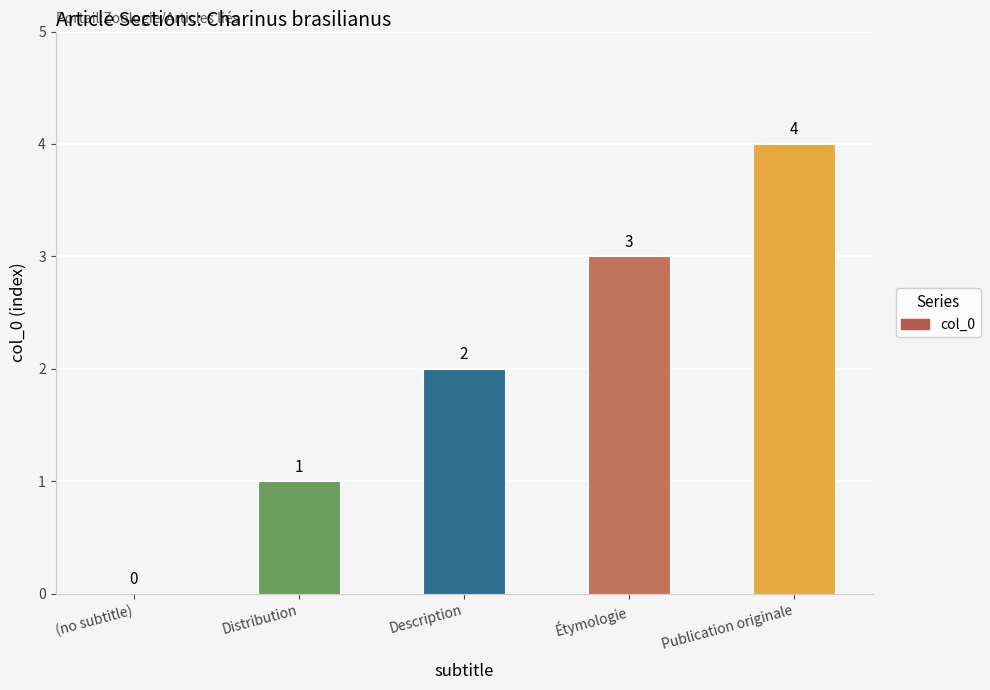

Is it true that the value at (no subtitle) is -3?

False